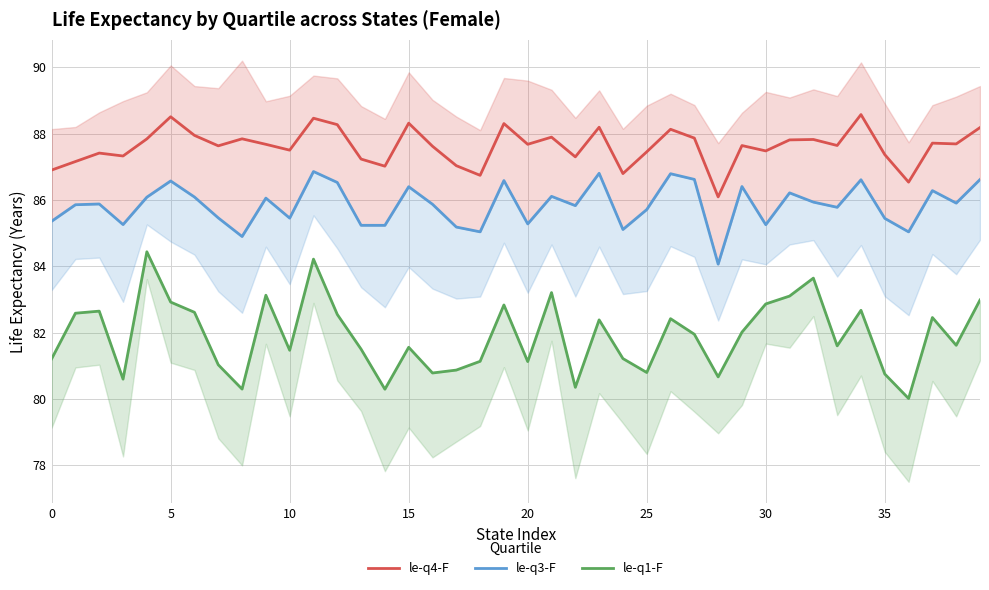

The le-q3-F series shows 56.1 at 30. True or false?

False